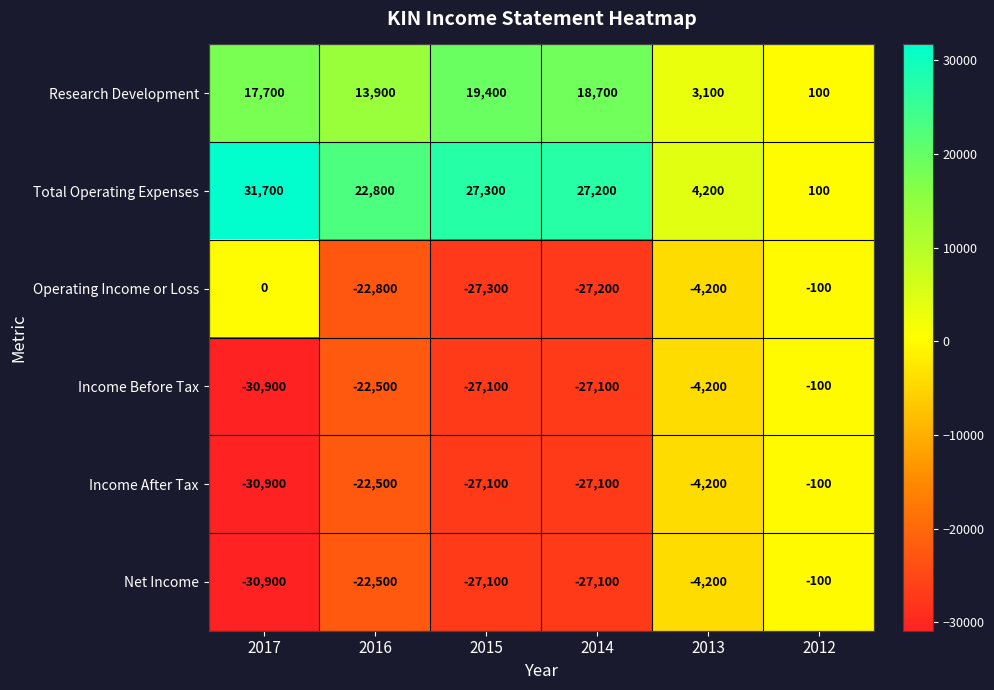

At which category is the sum across all series the highest?

2012